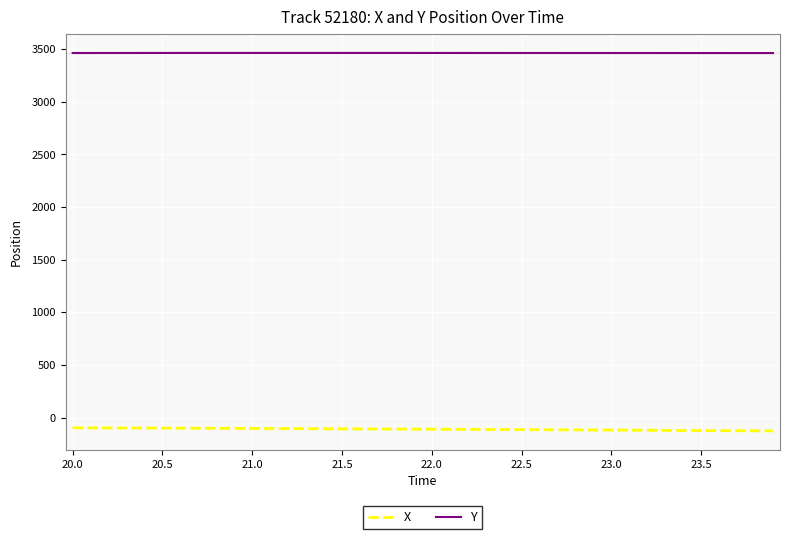

How many values in the Y series exceed 3463?

39